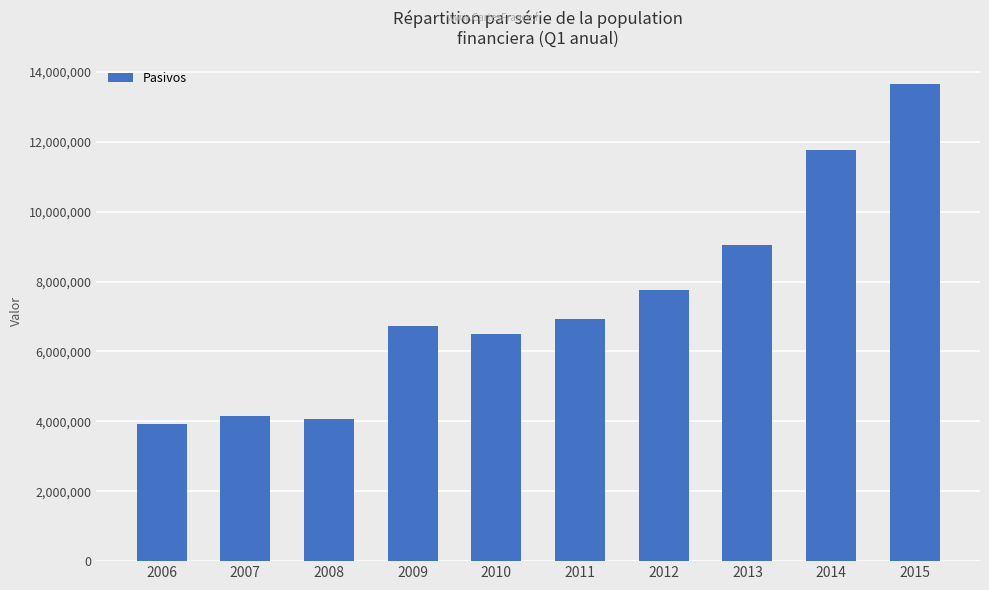

What is the approximate value at 2008?

4077669